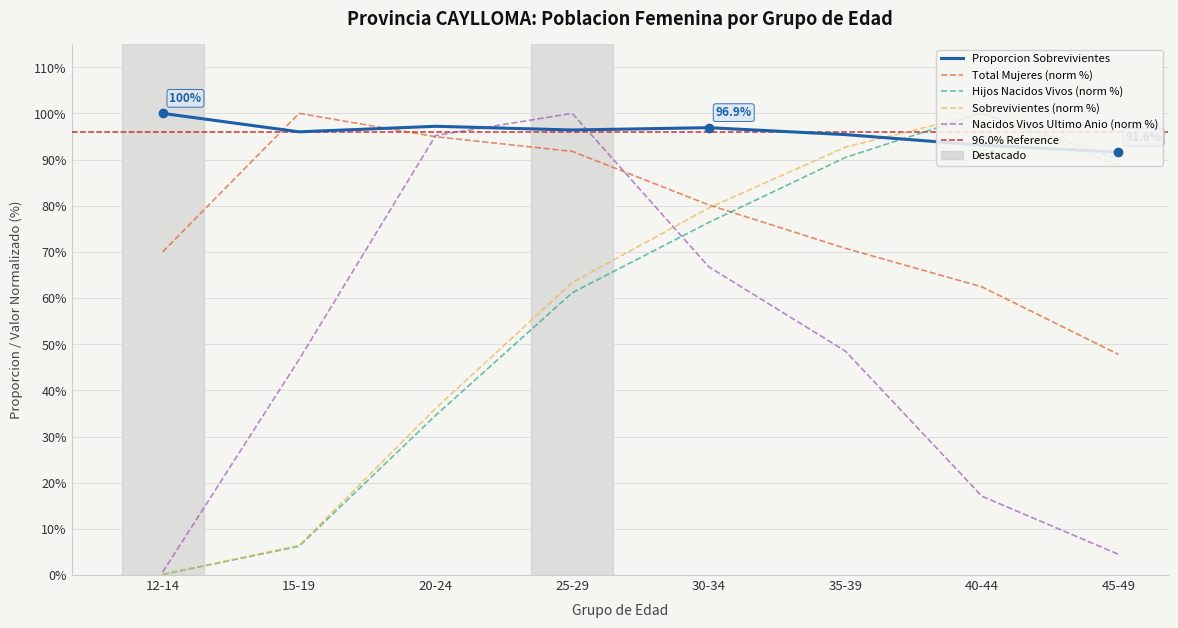

Does the chart have visible grid lines?

Yes